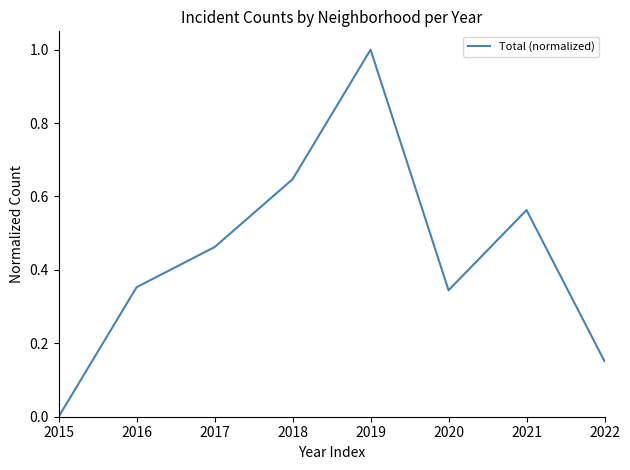

What is the change in value from 2015 to 2022?

+0.2